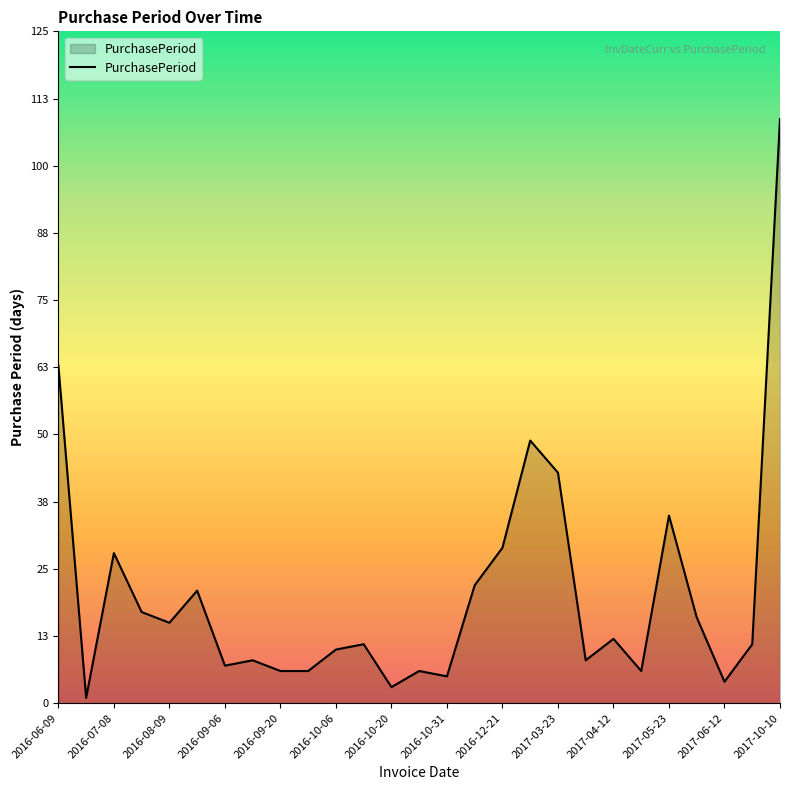

What is the greatest value displayed?

109